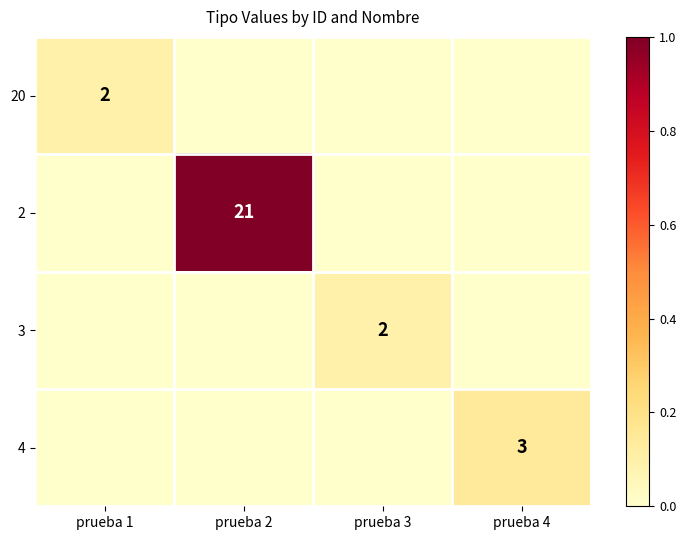

The 4 series shows 1 at prueba 4. True or false?

False